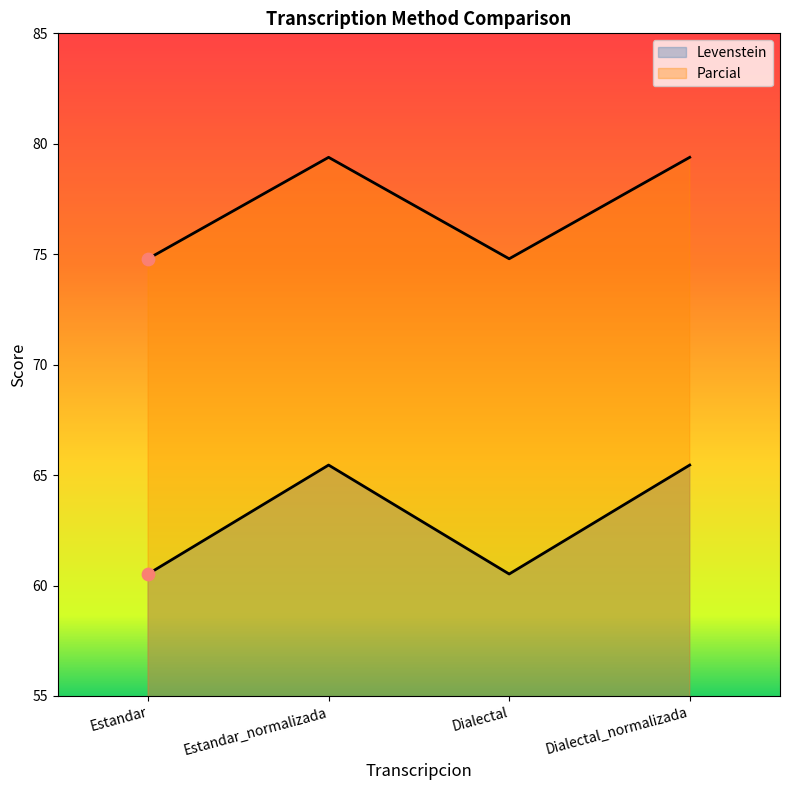

What are all the series names shown in the legend?

Levenstein, Parcial